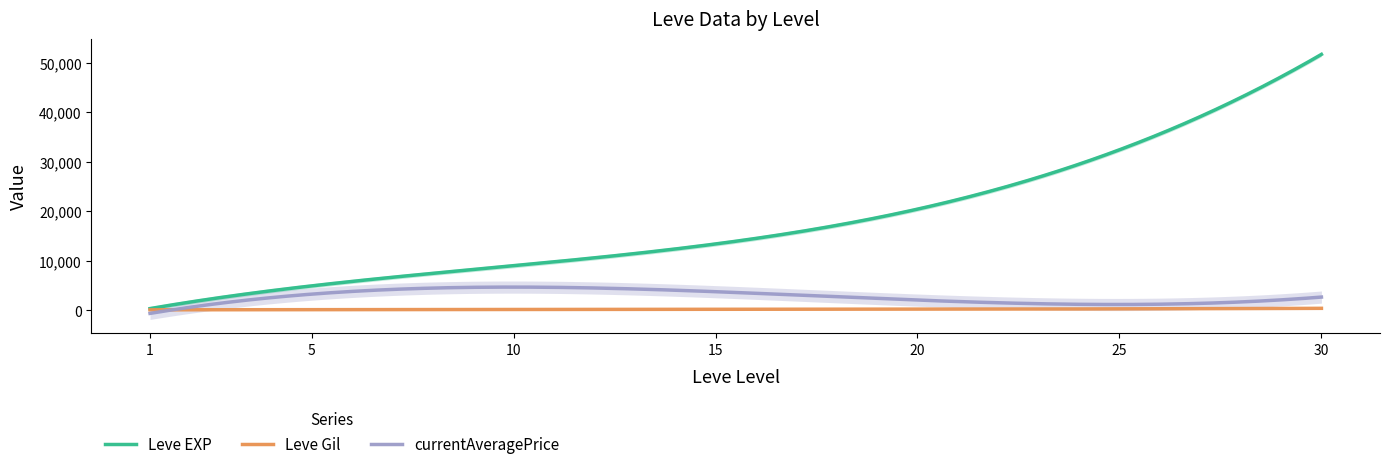

The value of currentAveragePrice at 30 is 3049.3. True or false?

False